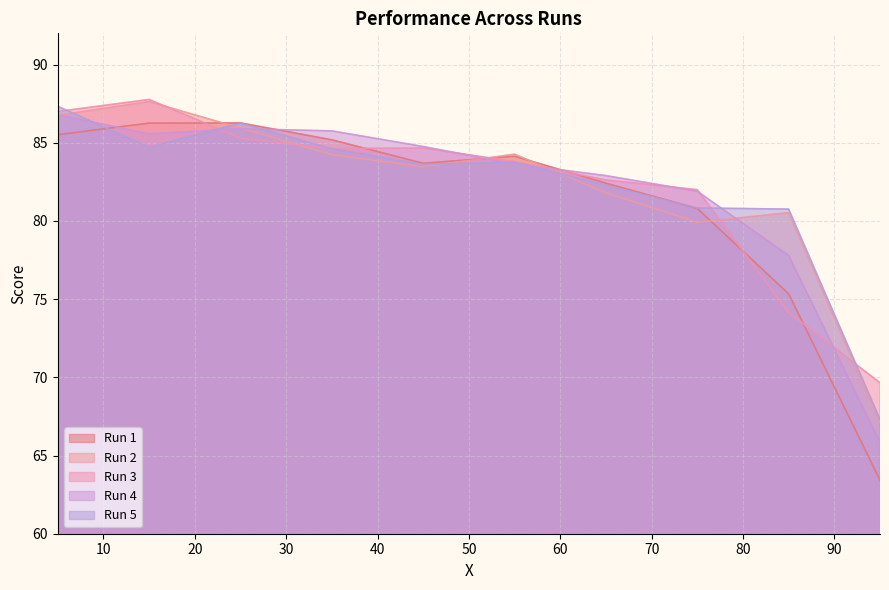

At how many categories does at least one series exceed 75?

9